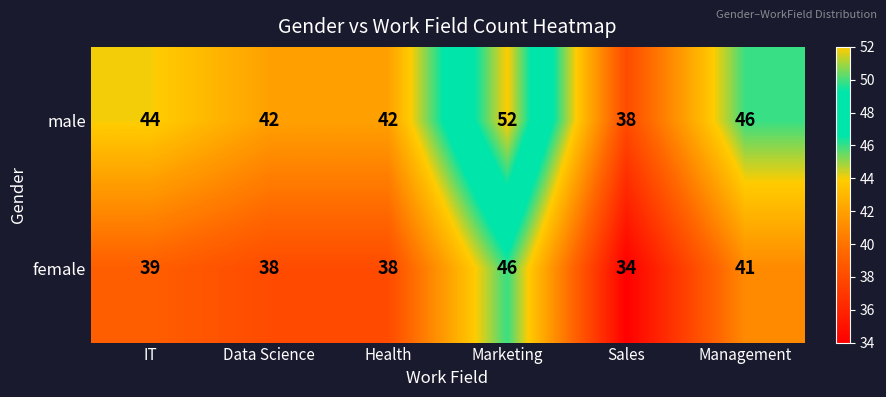

Between IT and Sales, which series saw the biggest shift?

male